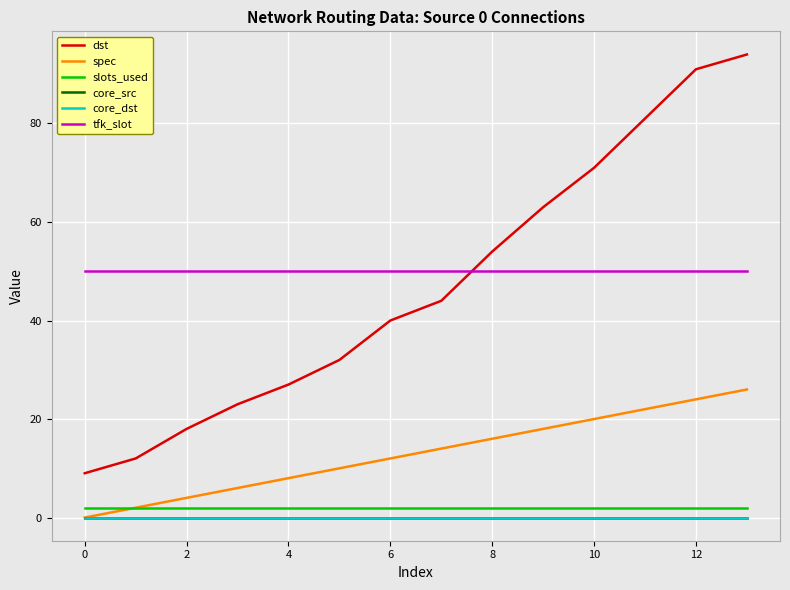

Does the chart have visible grid lines?

Yes